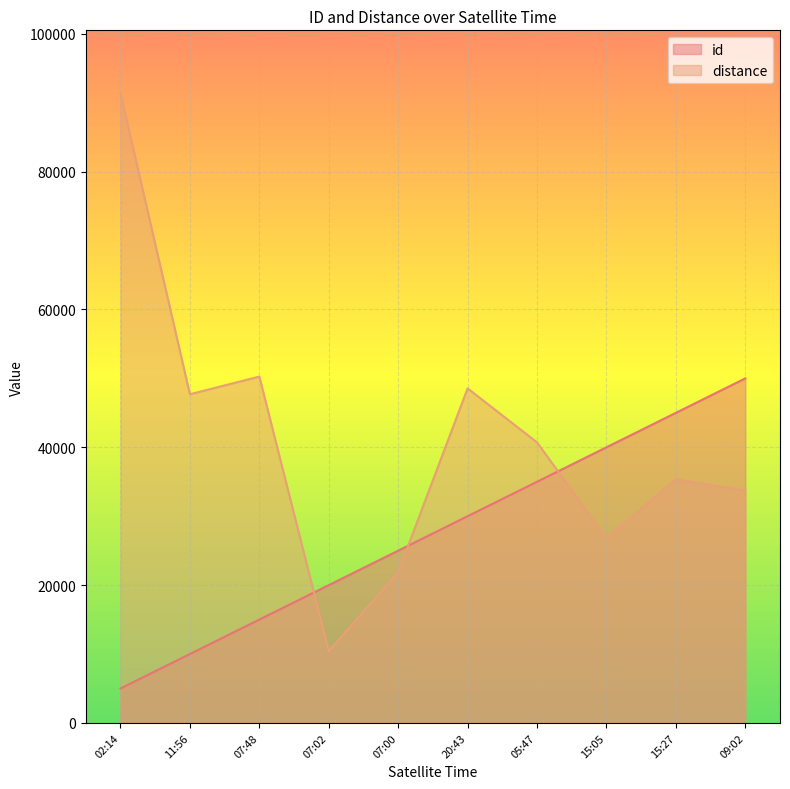

Is it true that id equals 25000 at 07:00?

True